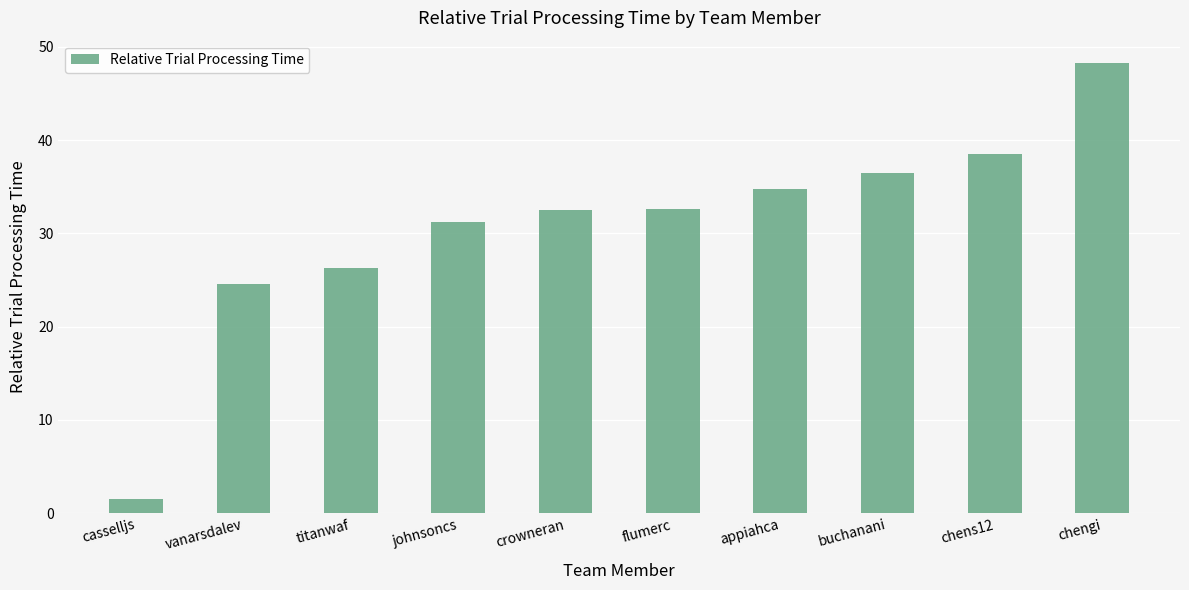

At which label is the value closest to 24?

vanarsdalev